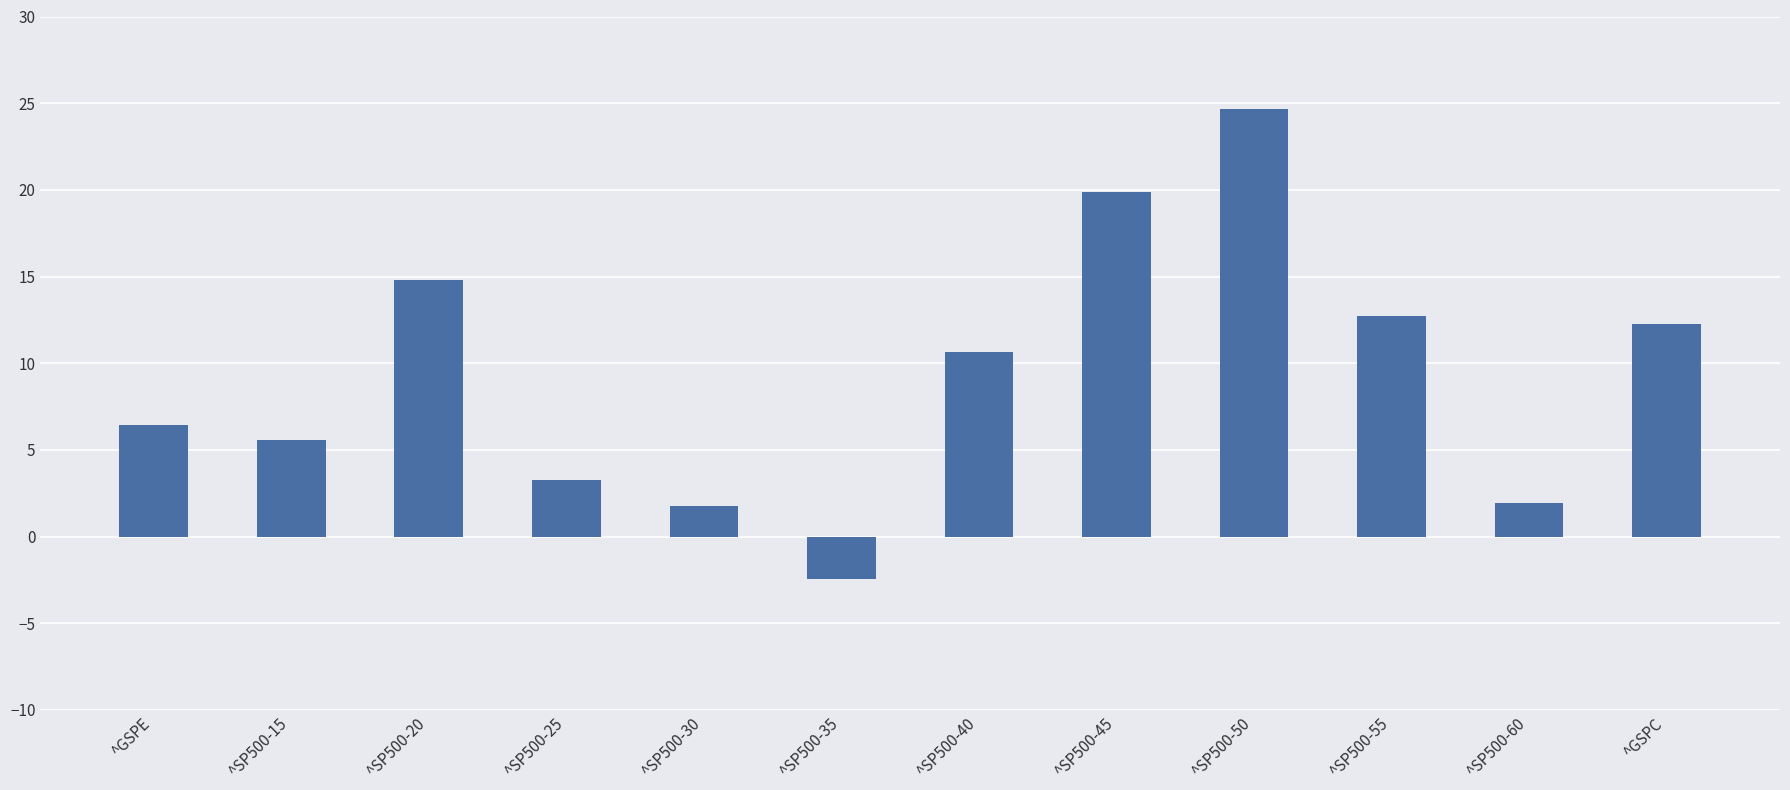

At which label does the data first exceed 10?

^SP500-20